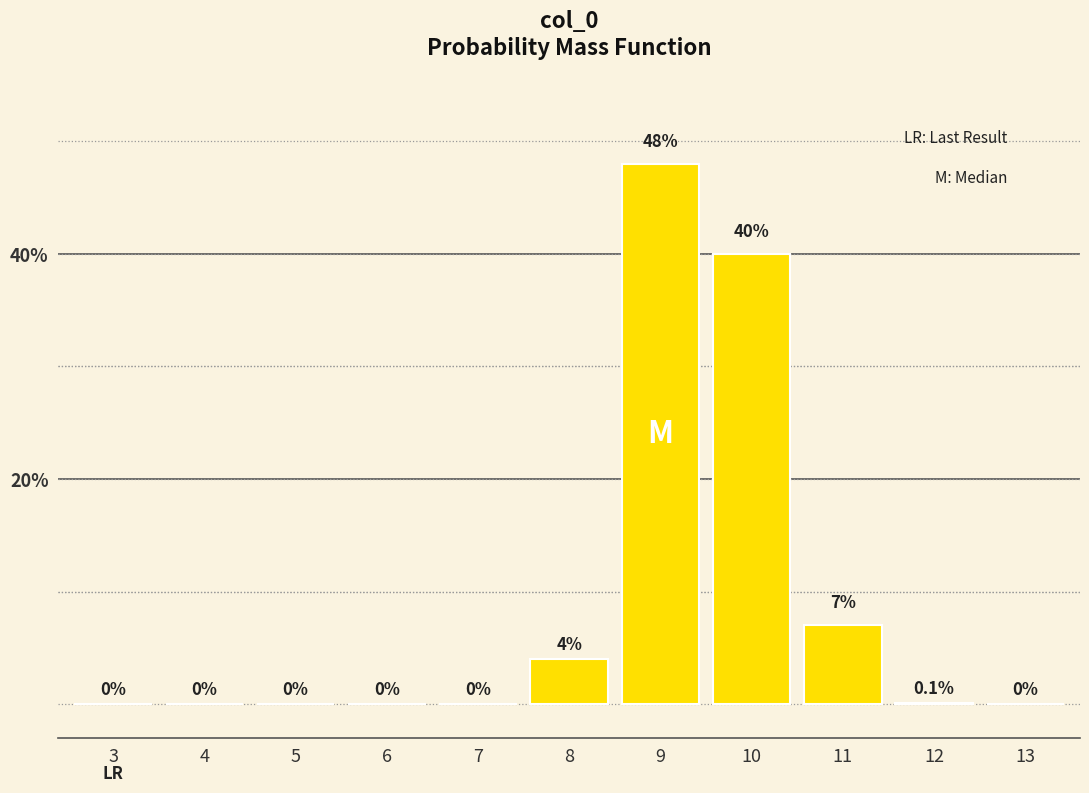

Reading right to left, transcribe all the data shown in this chart.

13=0.0	12=0.1	11=7.0	10=40.0	9=48.0	8=4.0	7=0.0	6=0.0	5=0.0	4=0.0	3=0.0